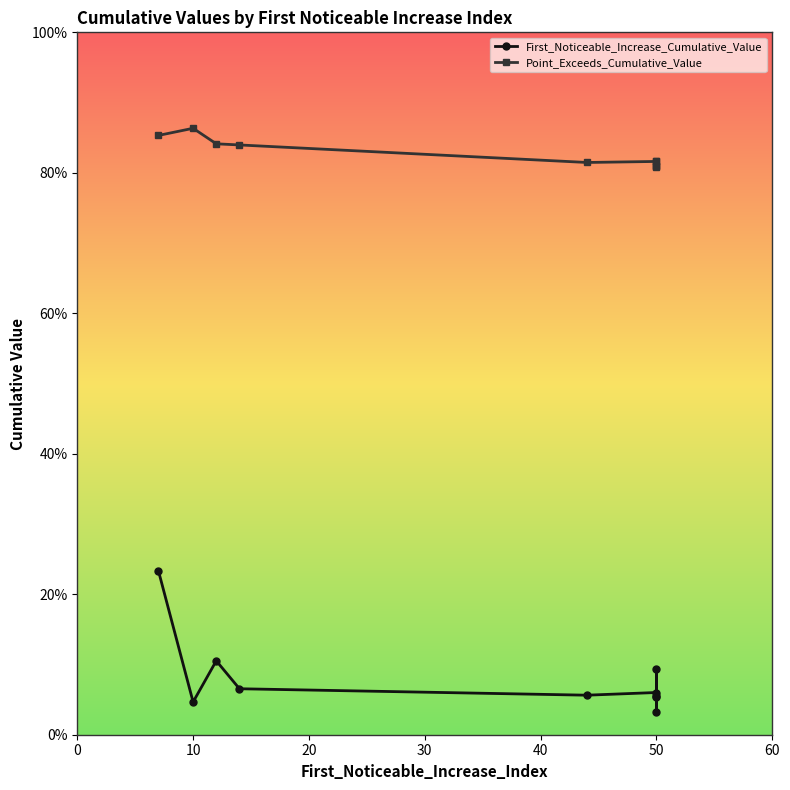

How many lines are shown in the chart?

2